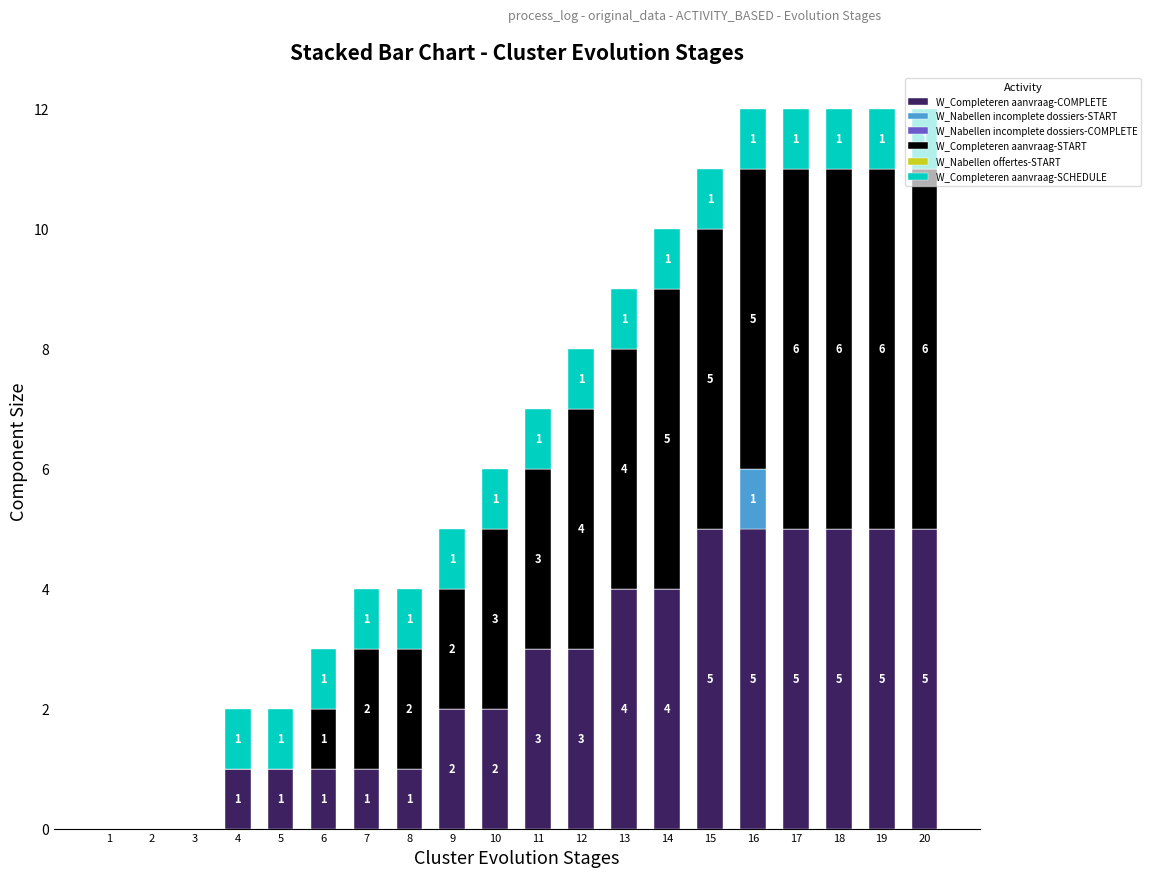

True or false: W_Completeren aanvraag-COMPLETE has a value of 6 at 14.

False